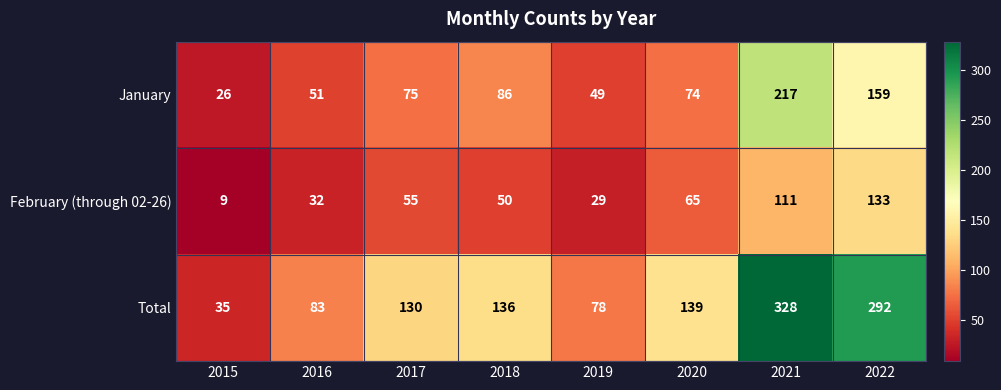

Reading left to right, list all the values displayed in this chart.

January: 26	51	75	86	49	74	217	159
February (through 02-26): 9	32	55	50	29	65	111	133
Total: 35	83	130	136	78	139	328	292